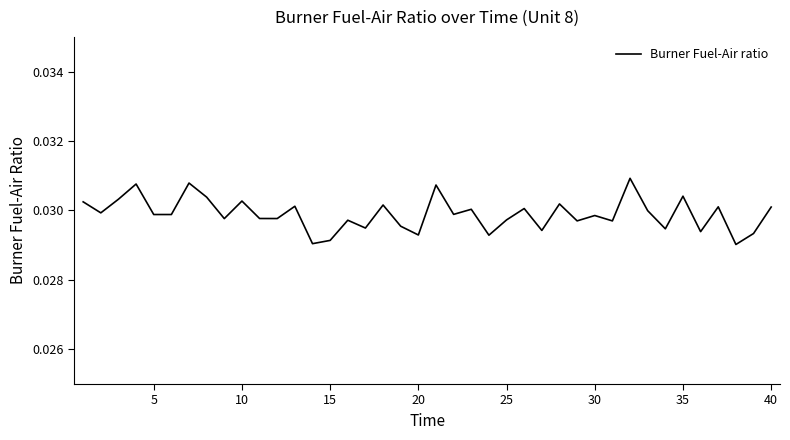

Does the chart have visible grid lines?

No